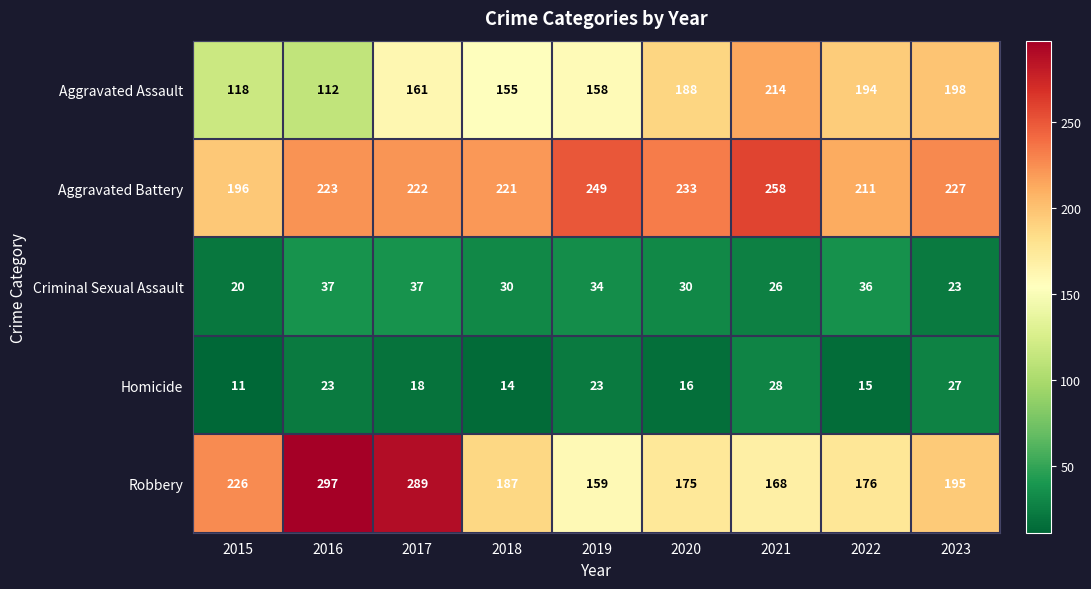

At 2023, list the series in order from largest to smallest.

Aggravated Battery, Aggravated Assault, Robbery, Homicide, Criminal Sexual Assault